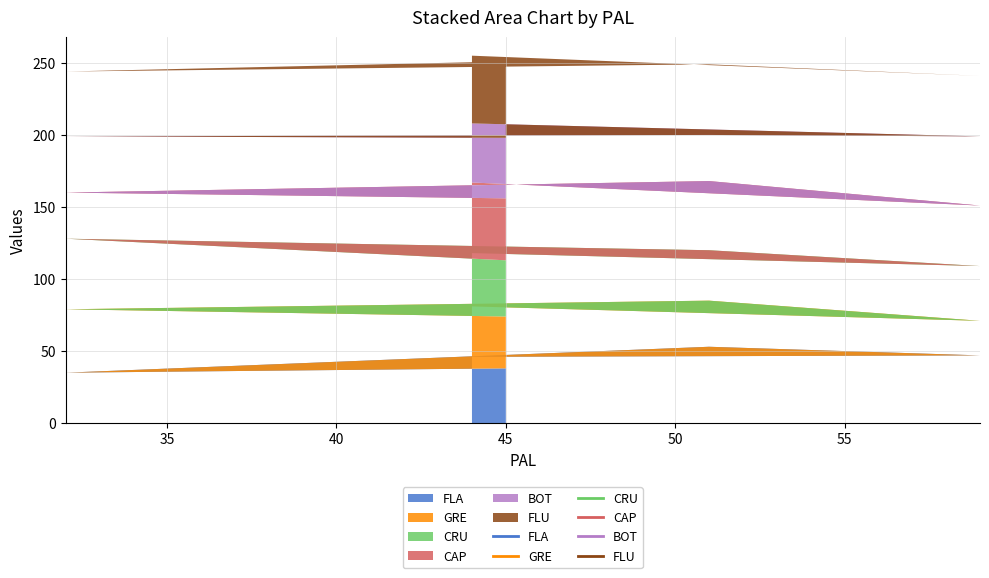

What is the lowest value of the FLA series?

35